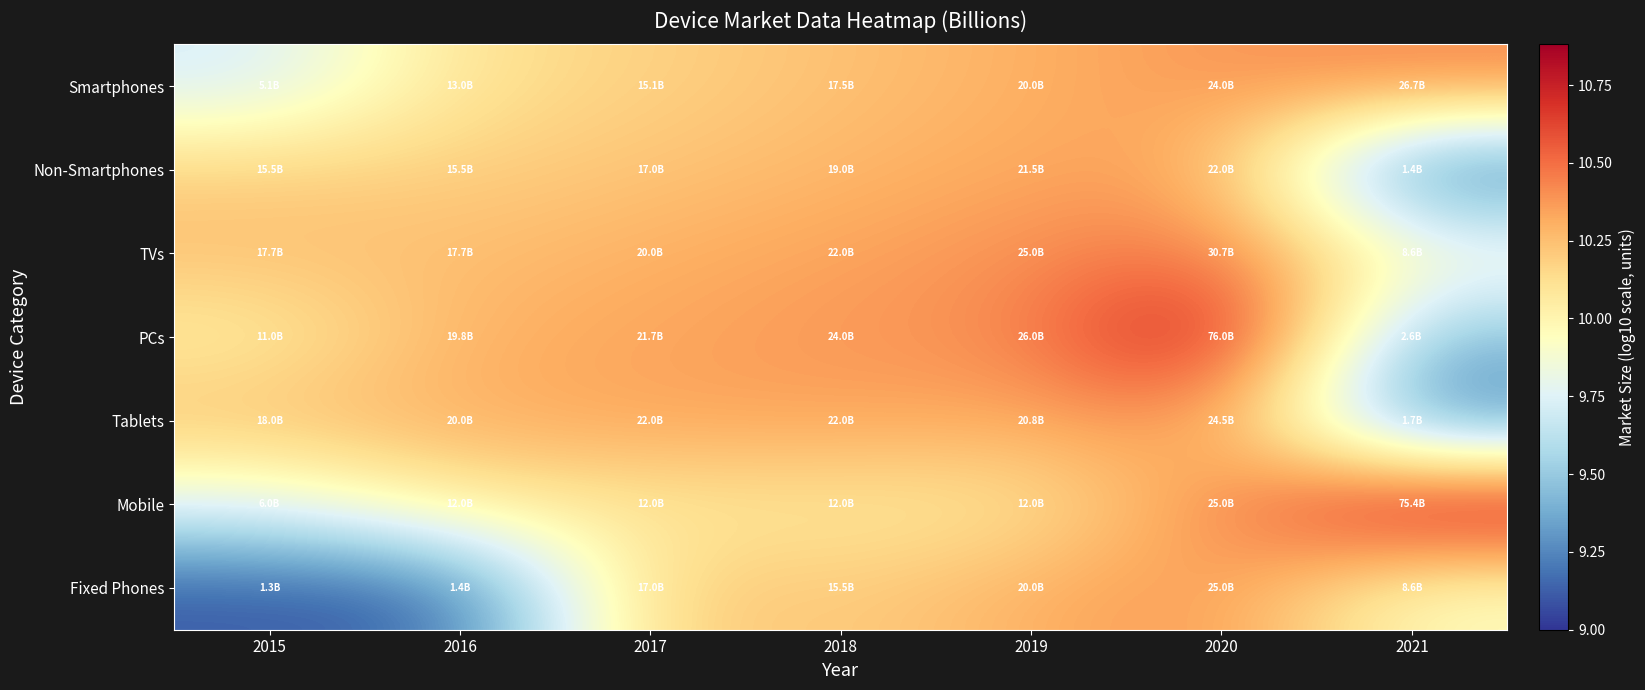

How many categories are shown in the chart?

7